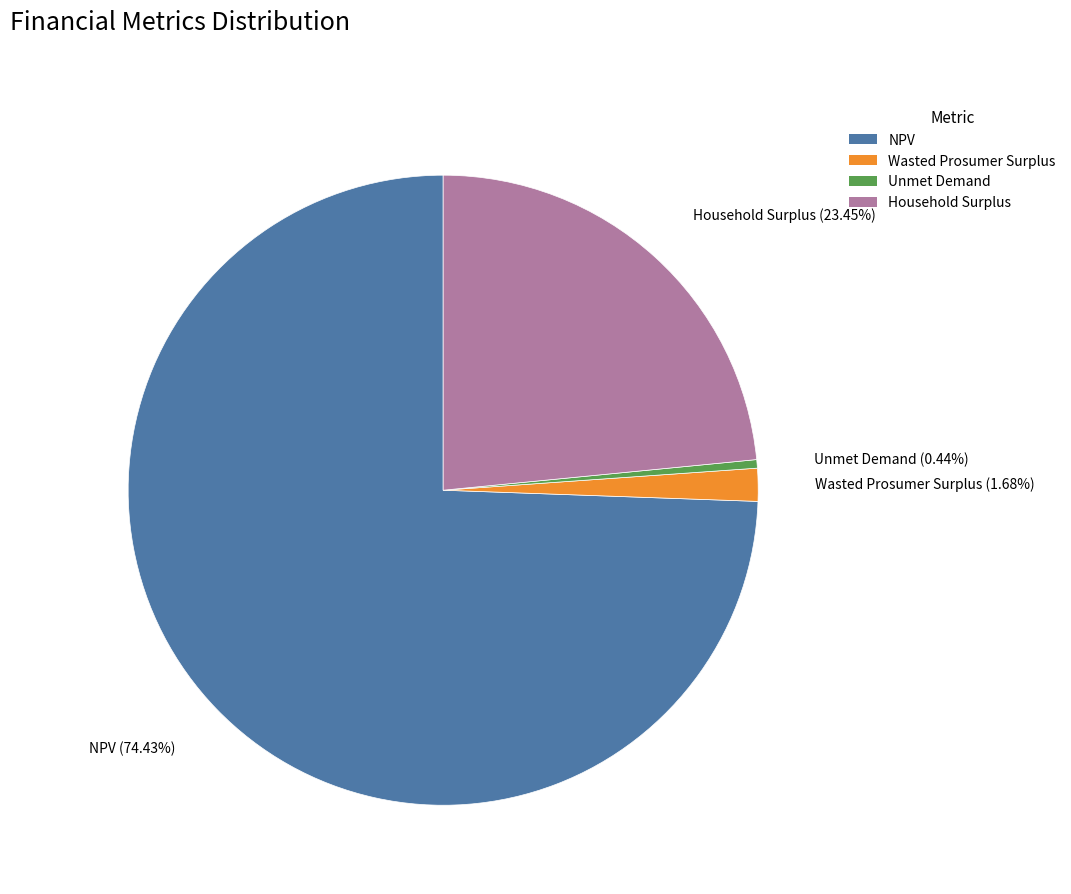

To the nearest percent, what is the average slice percentage?

25%